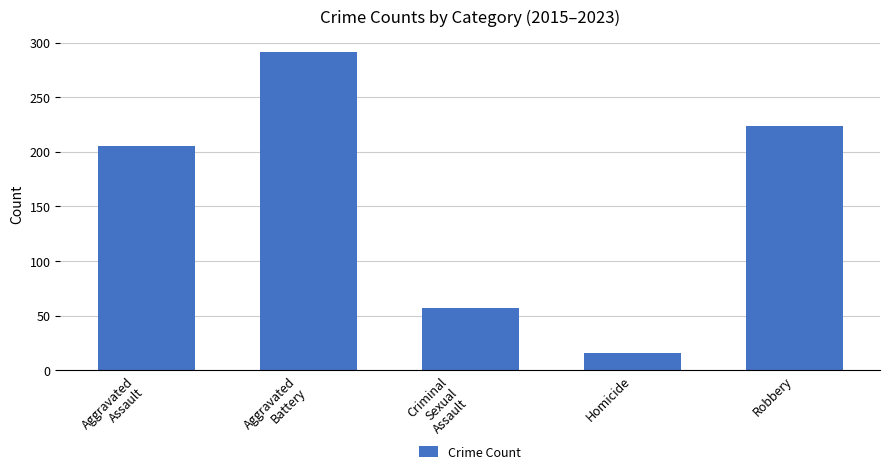

List the labels in order of value, largest first.

Aggravated
Battery, Robbery, Aggravated
Assault, Criminal
Sexual
Assault, Homicide